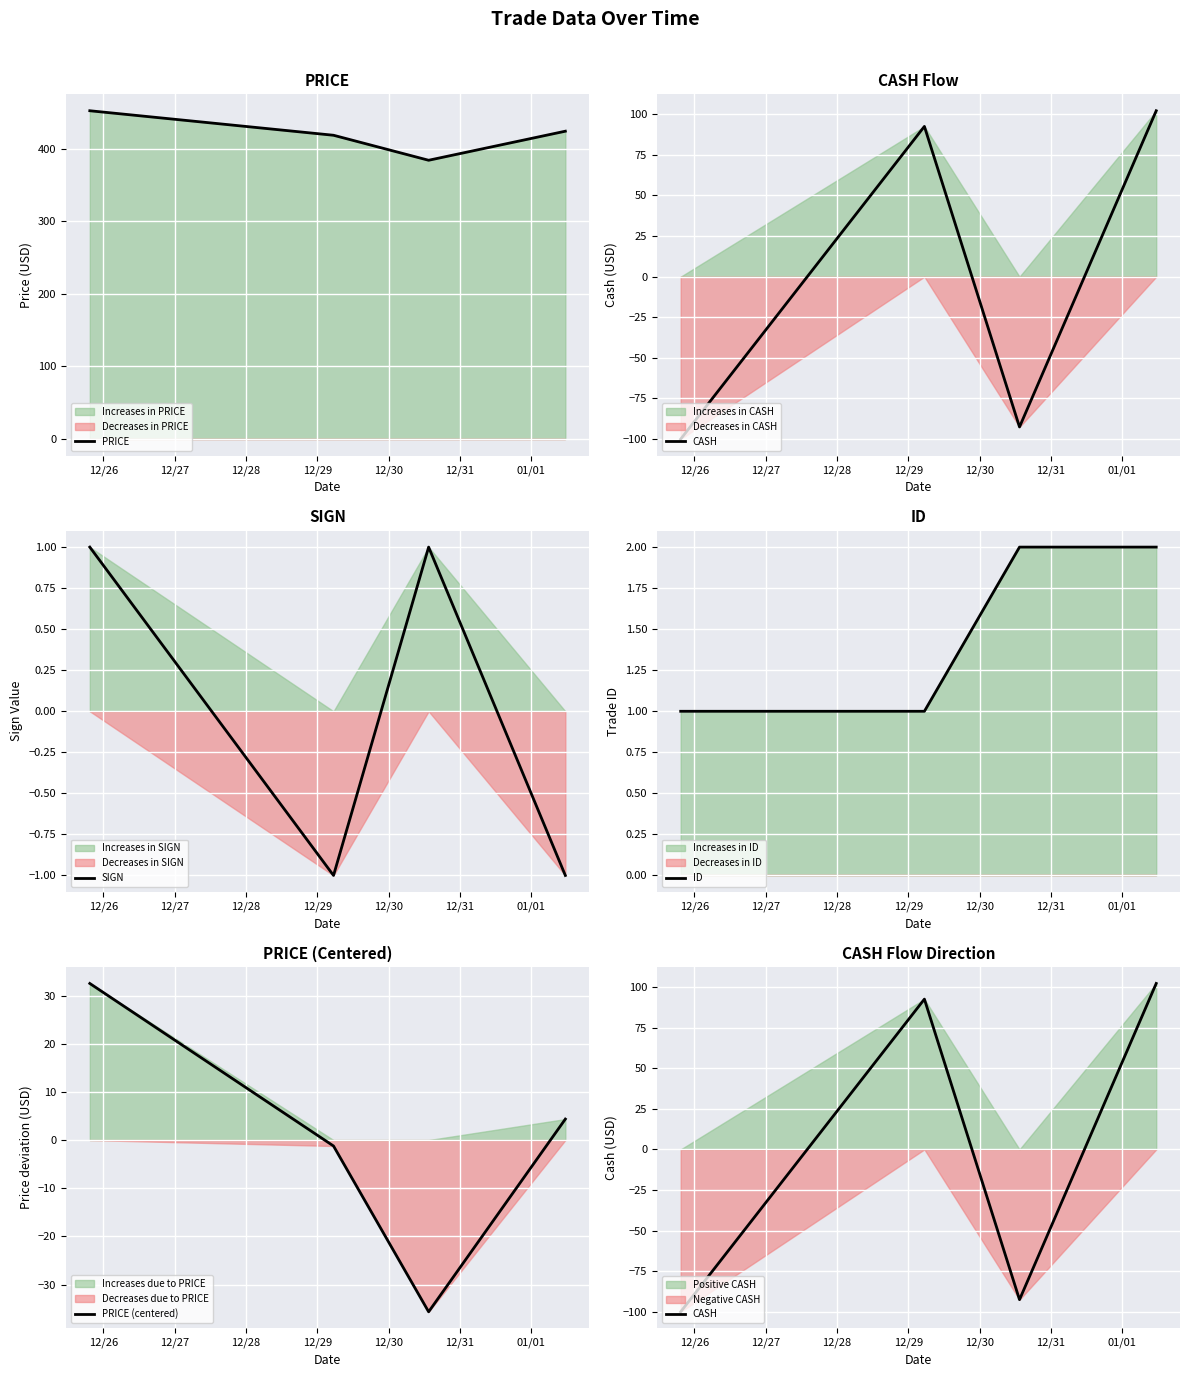

Reading right to left, extract all data points from this chart.

PRICE: 423.9	383.8	418.3	452.0
CASH: 102.2	-92.5	92.5	-100.0
SIGN: -1.0	1.0	-1.0	1.0
ID: 2.0	2.0	1.0	1.0
PRICE (centered): 4.4	-35.6	-1.2	32.5